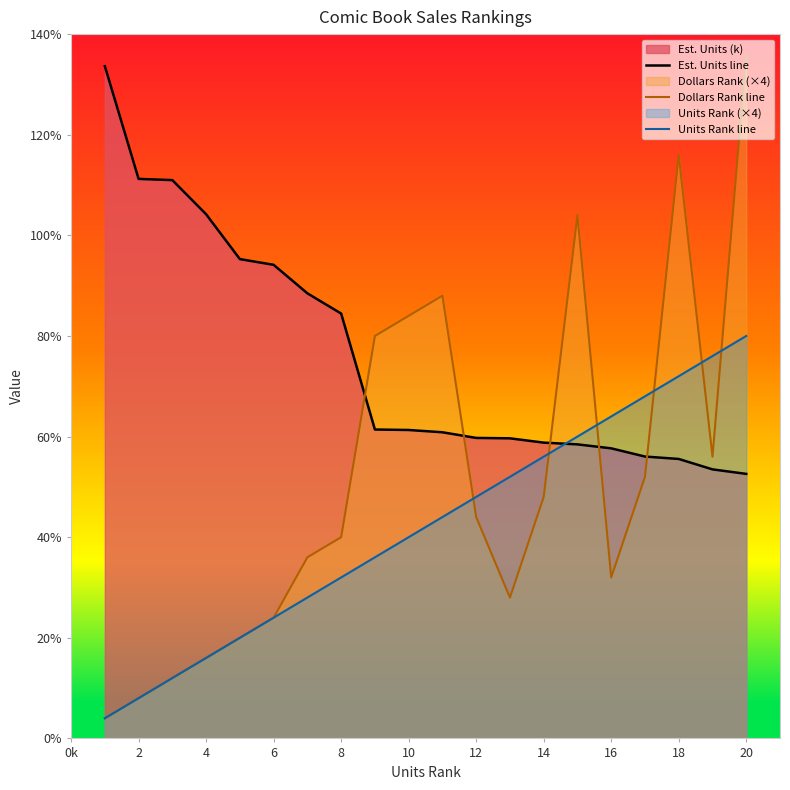

Reading right to left, extract all data points from this chart.

Est. Units line: 52.6	53.5	55.5	56.0	57.7	58.4	58.8	59.7	59.7	60.9	61.3	61.4	84.5	88.5	94.1	95.3	104.2	111.0	111.2	133.6
Dollars Rank line: 136.0	56.0	116.0	52.0	32.0	104.0	48.0	28.0	44.0	88.0	84.0	80.0	40.0	36.0	24.0	20.0	16.0	12.0	8.0	4.0
Units Rank line: 80.0	76.0	72.0	68.0	64.0	60.0	56.0	52.0	48.0	44.0	40.0	36.0	32.0	28.0	24.0	20.0	16.0	12.0	8.0	4.0